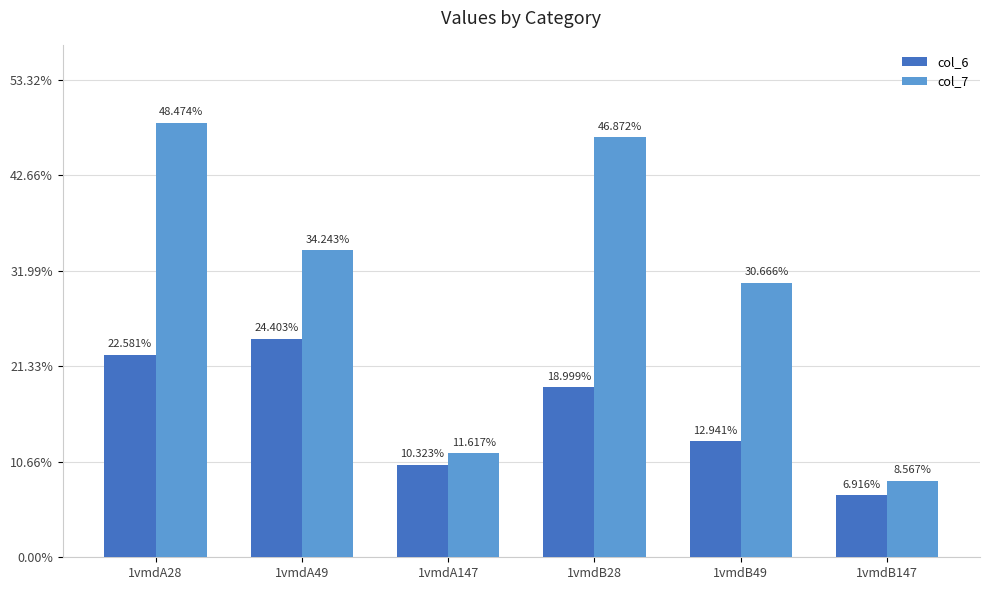

What is the difference between the second highest and minimum values in the col_6 series?

15.7